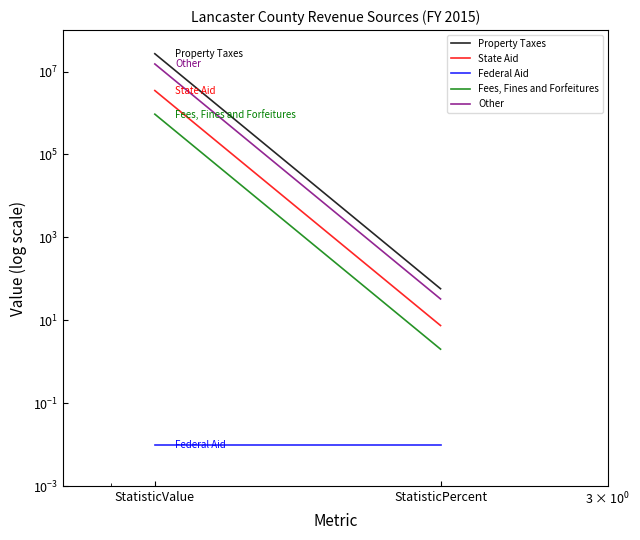

How many lines are shown in the chart?

5